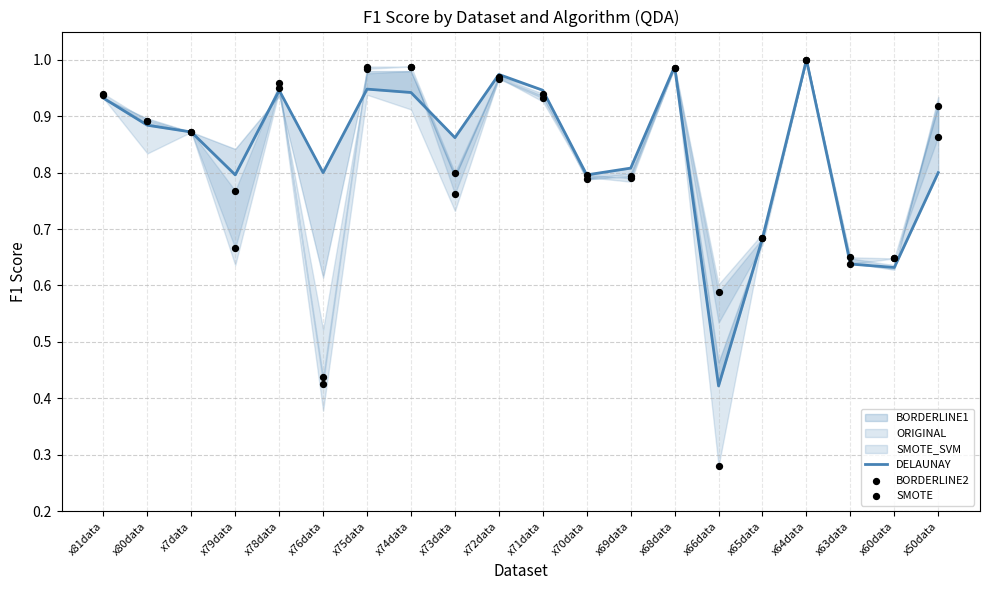

Which series has the largest total across all categories?

DELAUNAY